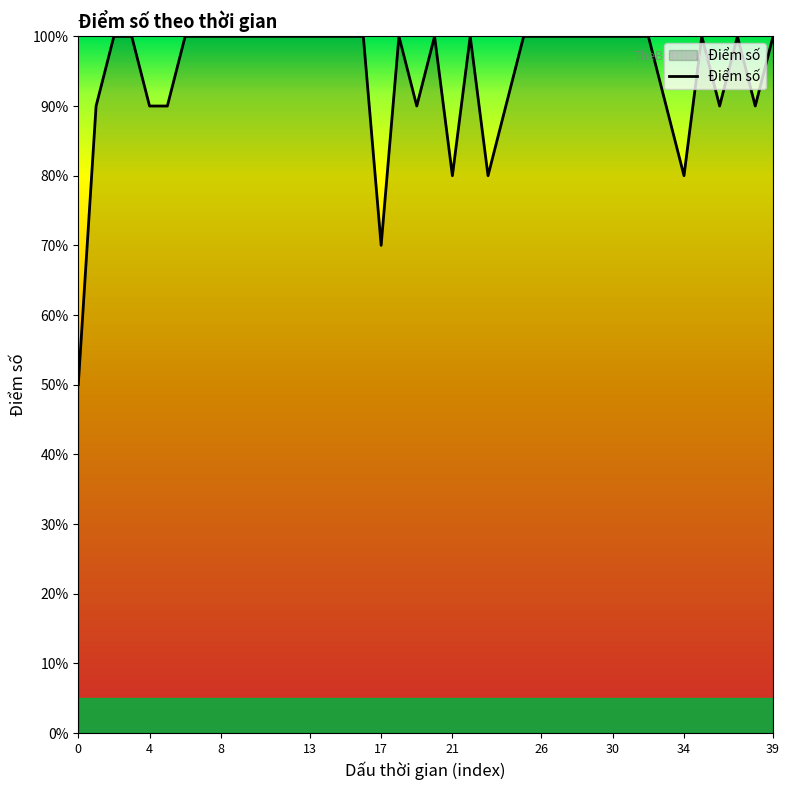

Rank the categories by value from highest to lowest.

2, 3, 6, 7, 8, 9, 10, 11, 12, 13, 14, 15, 16, 18, 20, 22, 25, 26, 27, 28, 29, 30, 31, 32, 35, 37, 39, 1, 4, 5, 19, 24, 33, 36, 38, 21, 23, 34, 17, 0